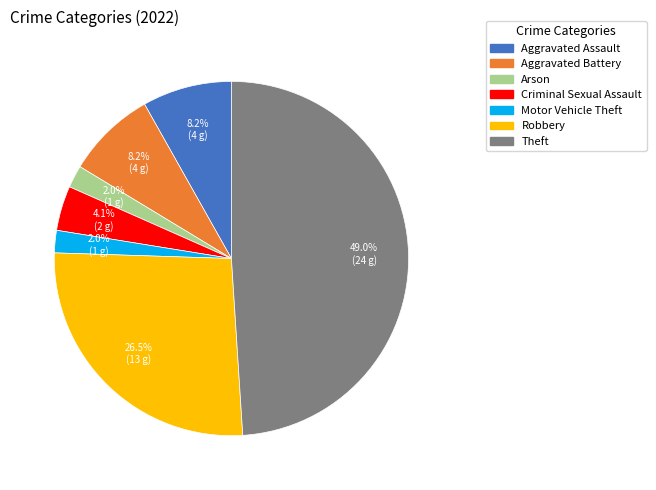

Is there any slice that represents more than half of the pie?

No